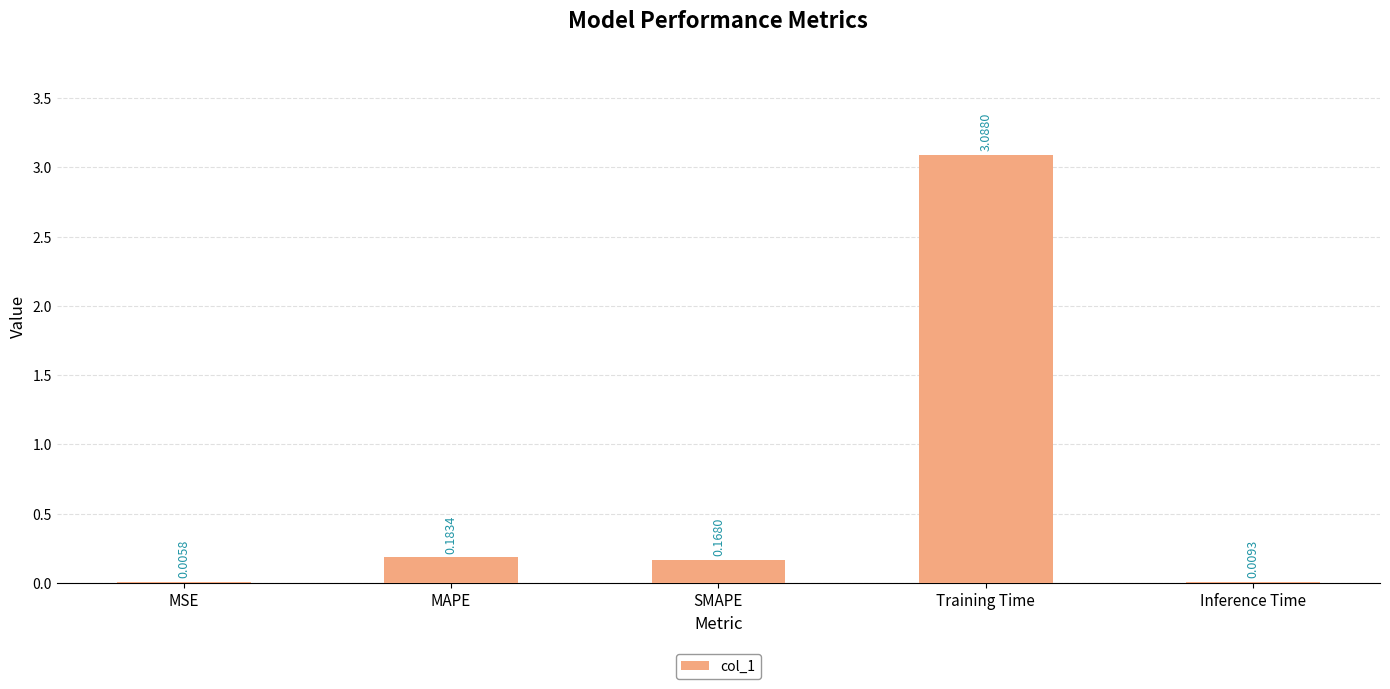

What is the change in value from MSE to Training Time?

+3.1